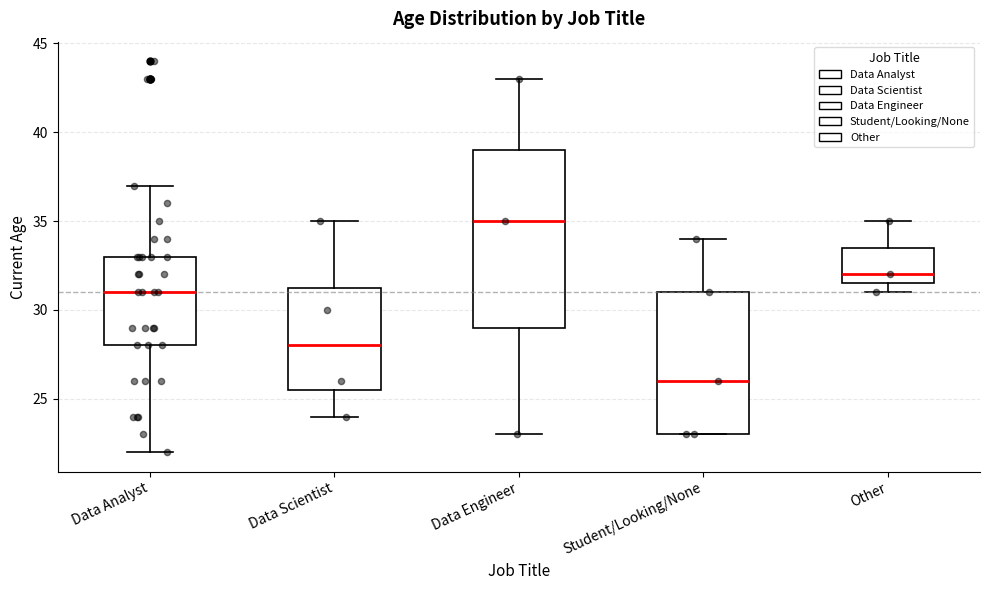

Reading left to right, read every box against the y-axis: the position of its median line, the range the box covers, and the ends of its whiskers. The values are not printed on the chart, so give them approximately, as read against the axis.

Data Analyst: median 31.0, box 28.0 to 33.0, whiskers 22.0 to 37.0
Data Scientist: median 28.0, box 25.5 to 31.5, whiskers 24.0 to 35.0
Data Engineer: median 35.0, box 29.0 to 39.0, whiskers 23.0 to 43.0
Student/Looking/None: median 26.0, box 23.0 to 31.0, whiskers 23.0 to 34.0
Other: median 32.0, box 31.5 to 33.5, whiskers 31.0 to 35.0